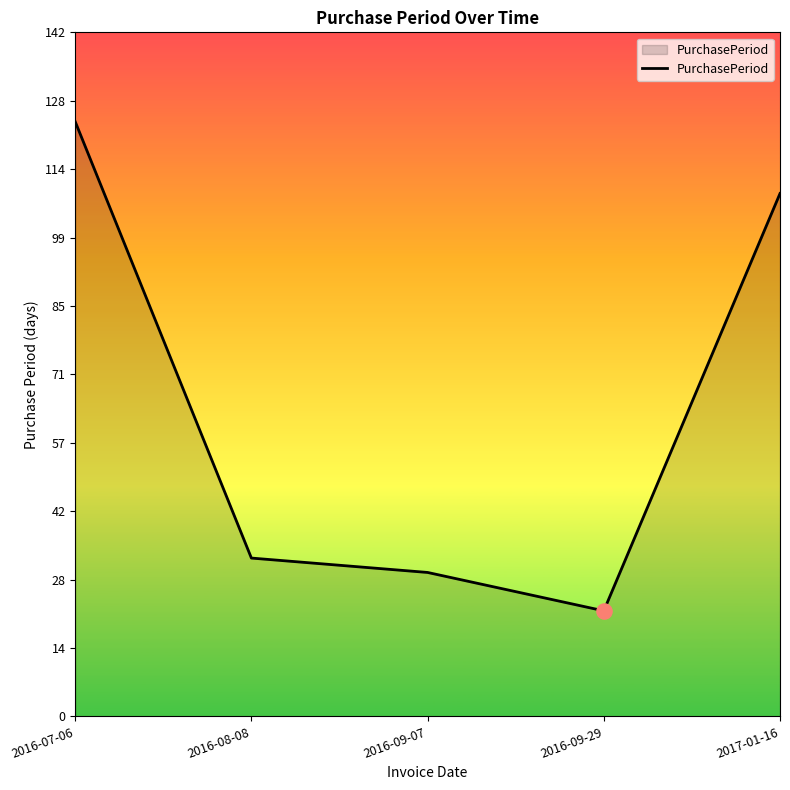

What is the ratio of the value at 2016-07-06 to the value at 2016-08-08?

3.8